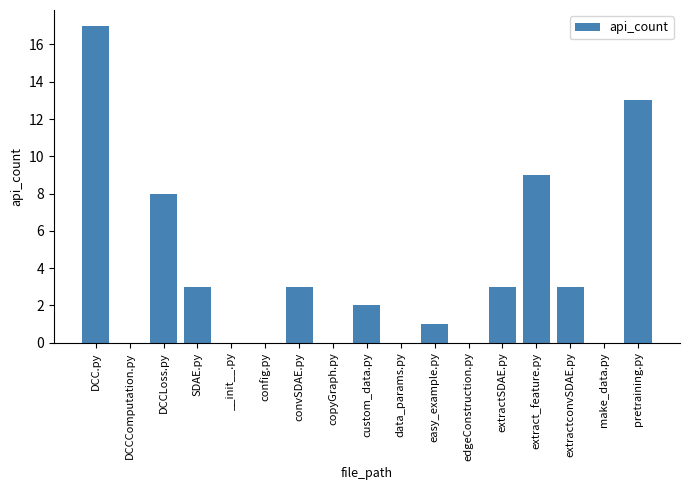

What is the sum of all values?

62